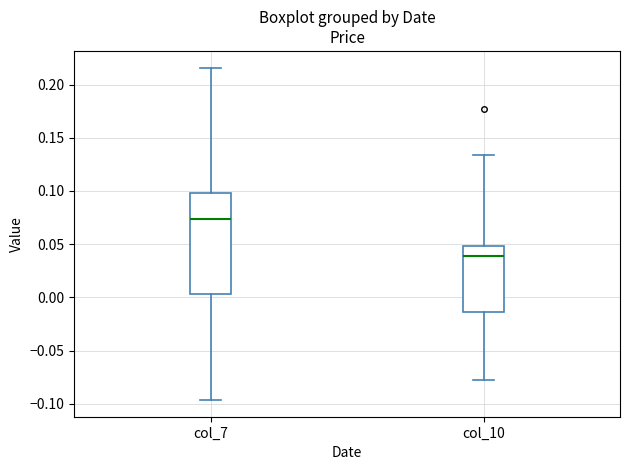

Where does the median line of the box for col_7 sit on the y-axis? The values are not printed on the chart, so give them approximately, as read against the axis.

0.075